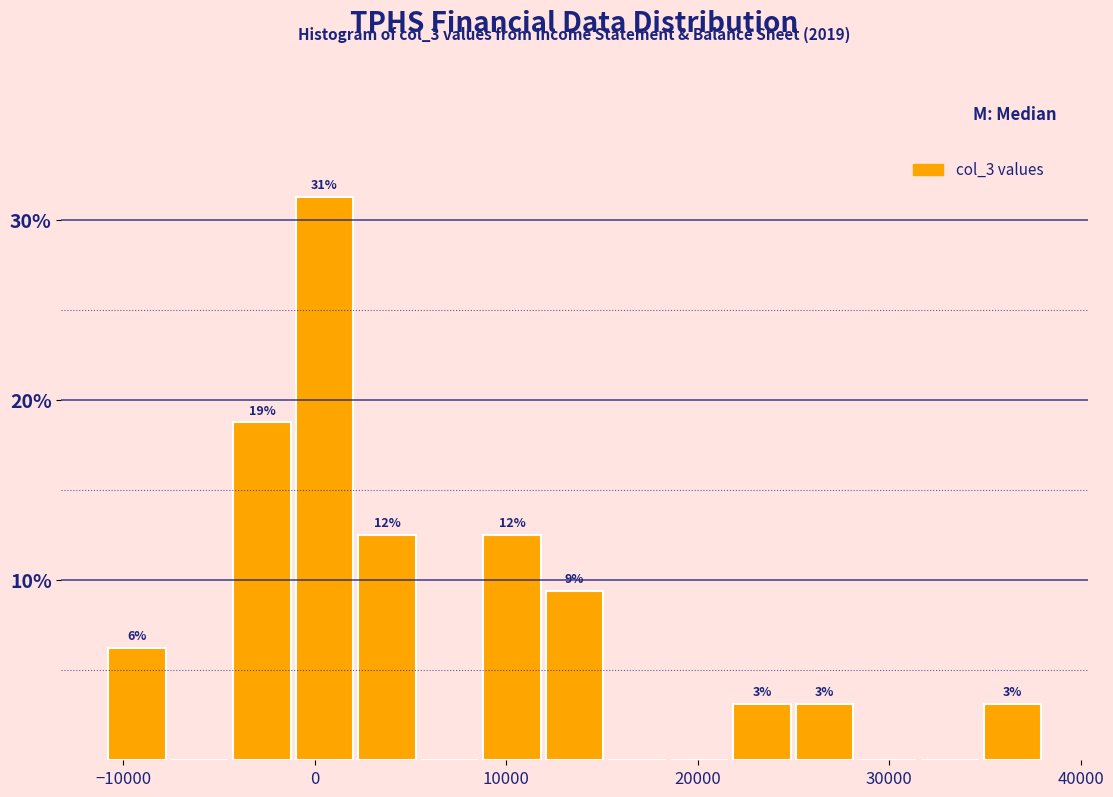

Read against the x-axis, roughly where is the centre of the tallest bar?

1000